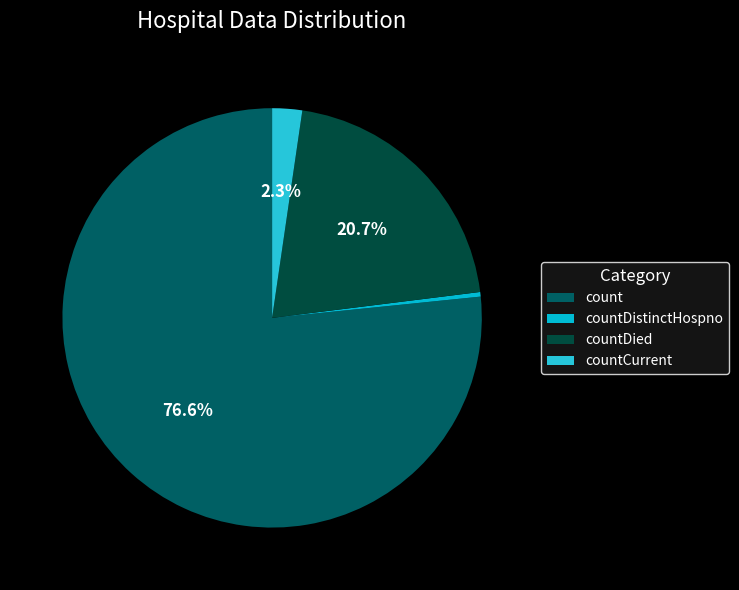

The count slice represents 77% of the pie. True or false?

True